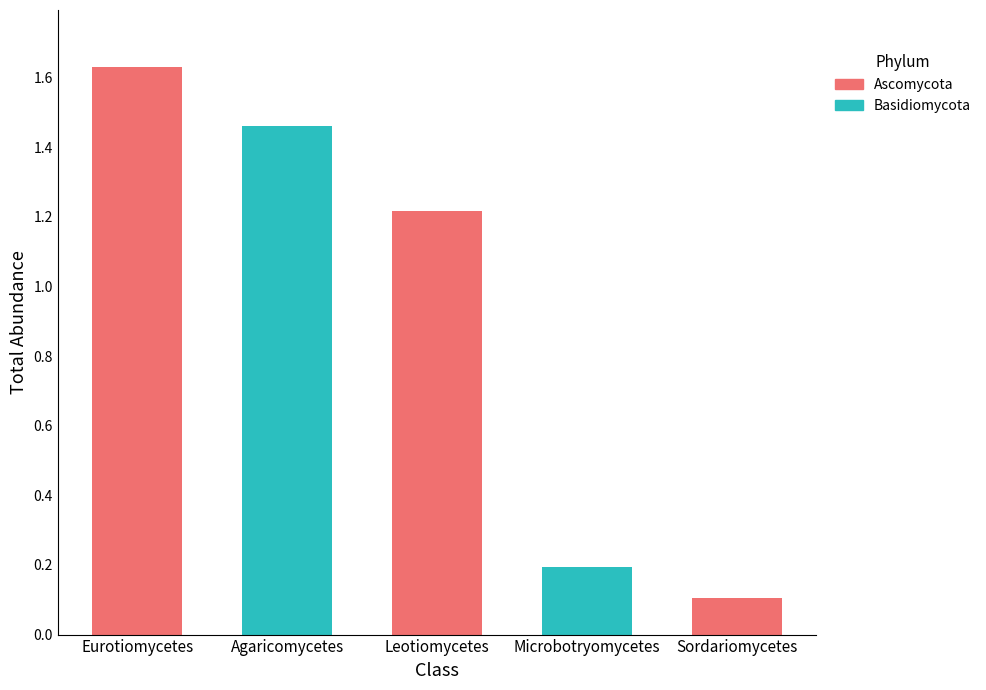

What is the greatest value displayed?

1.6